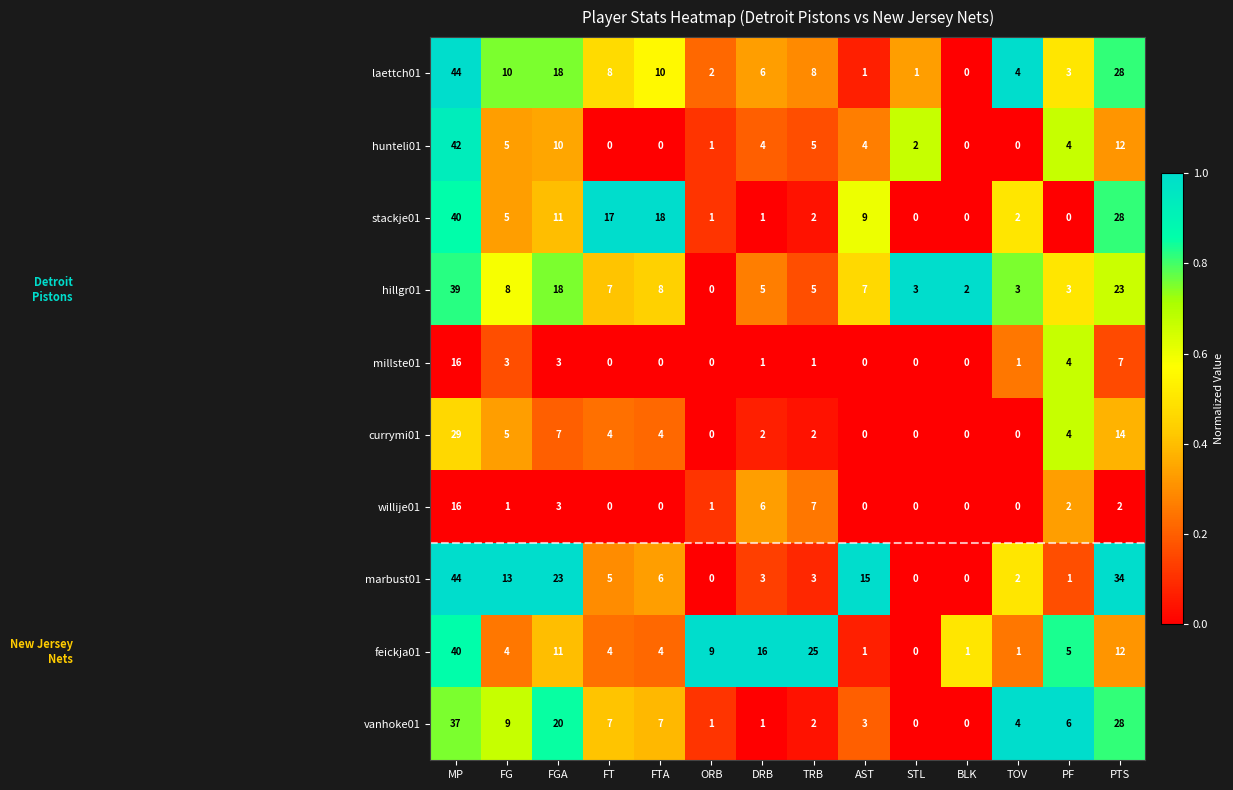

What is the total value across all series at STL?

6